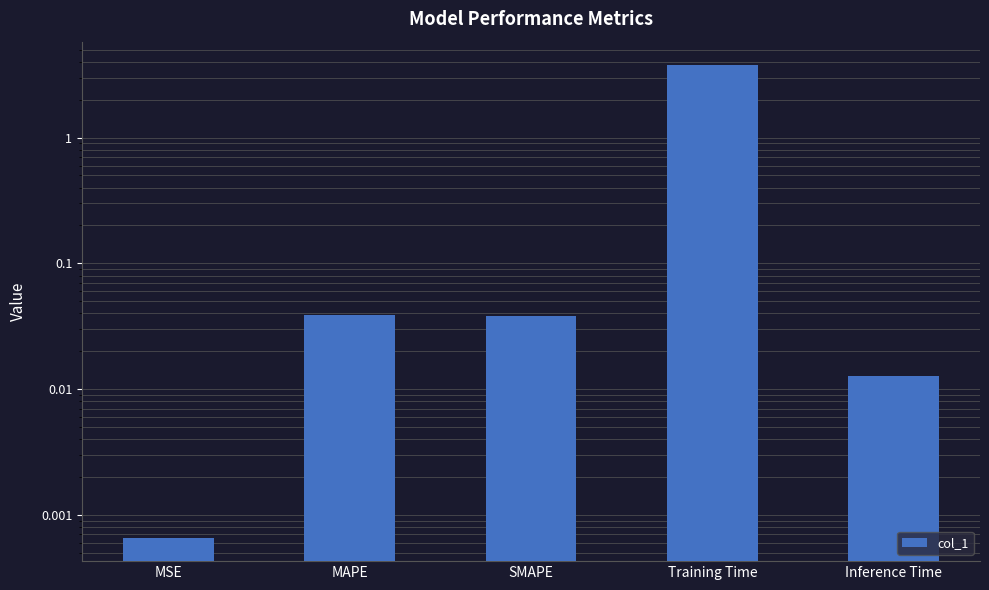

What is the label of the 2nd bar from the left?

MAPE